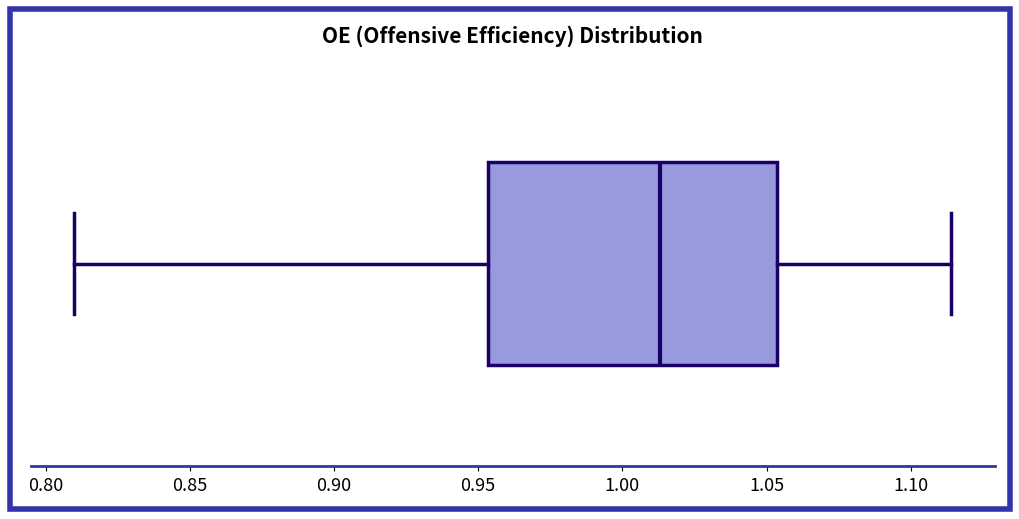

Where does the right whisker of the box end on the x-axis? The values are not printed on the chart, so give them approximately, as read against the axis.

1.115